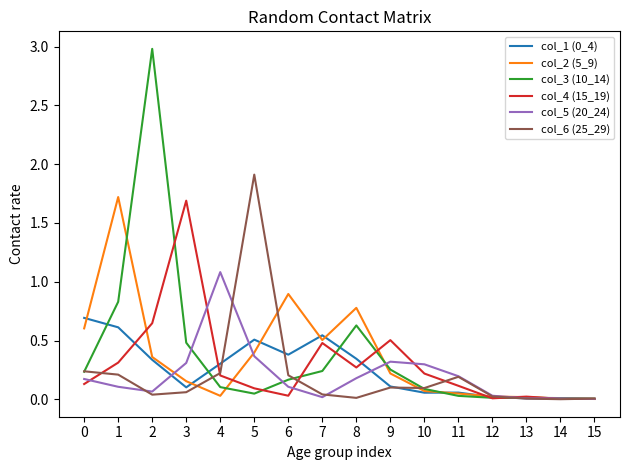

The value of col_3 (10_14) at 3 is 0.2. True or false?

False